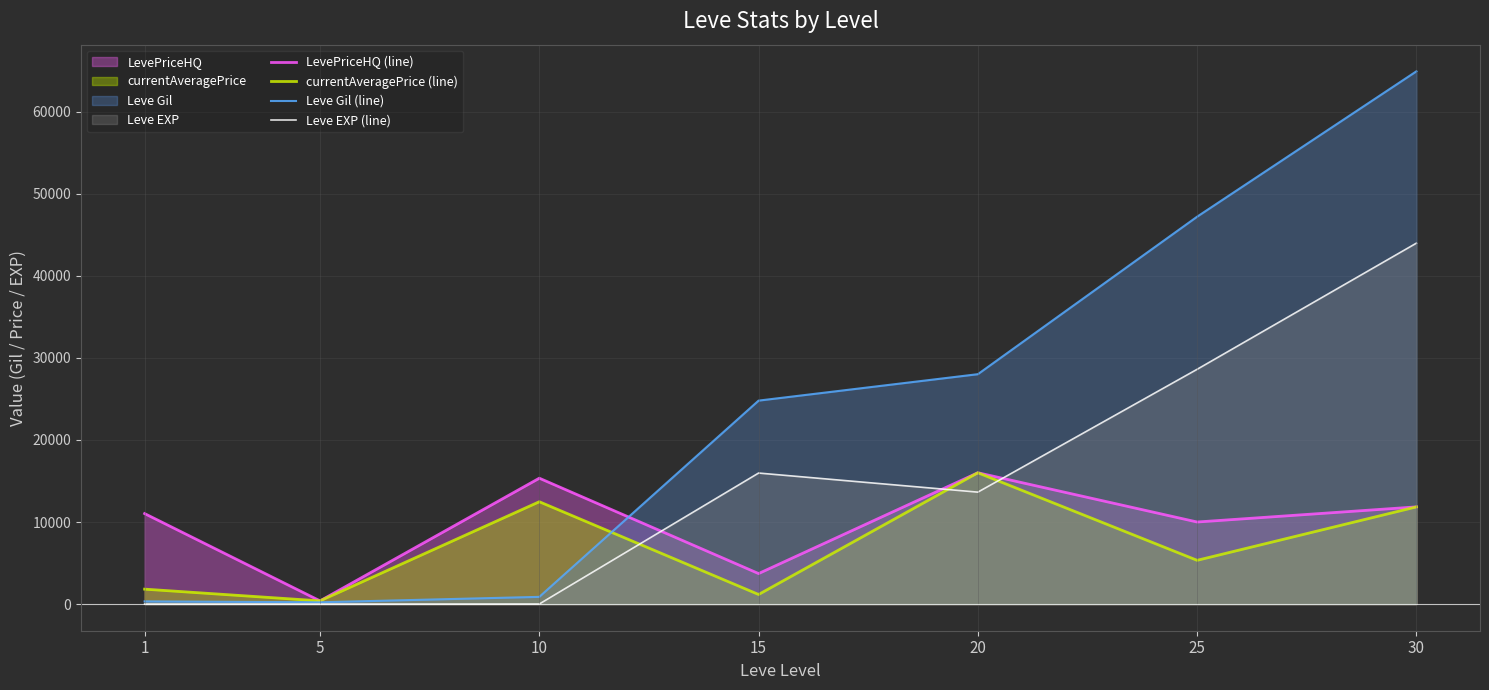

Reading left to right, what are all the values shown in this chart?

LevePriceHQ (line): 11027	390	15337	3719	16000	10000	11842
currentAveragePrice (line): 1820	391	12470	1170	16000	5332	11842
Leve Gil (line): 330	220	880	24790	28010	47200	64910
Leve EXP (line): 1	3	9	15965	13638	28605	43974